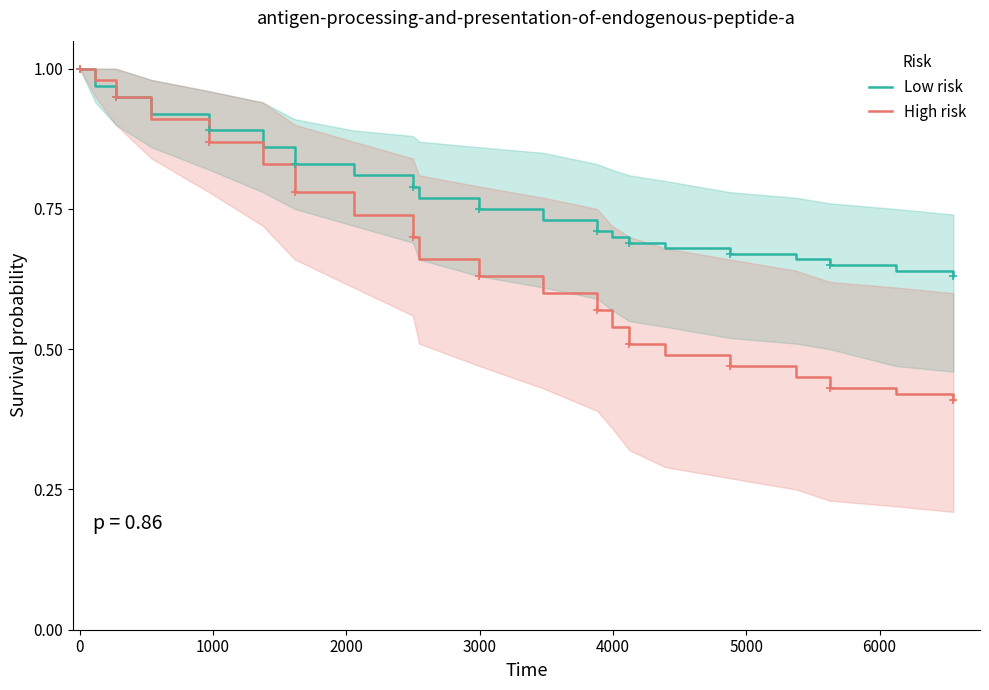

True or false: Low risk and High risk cross at least once.

False